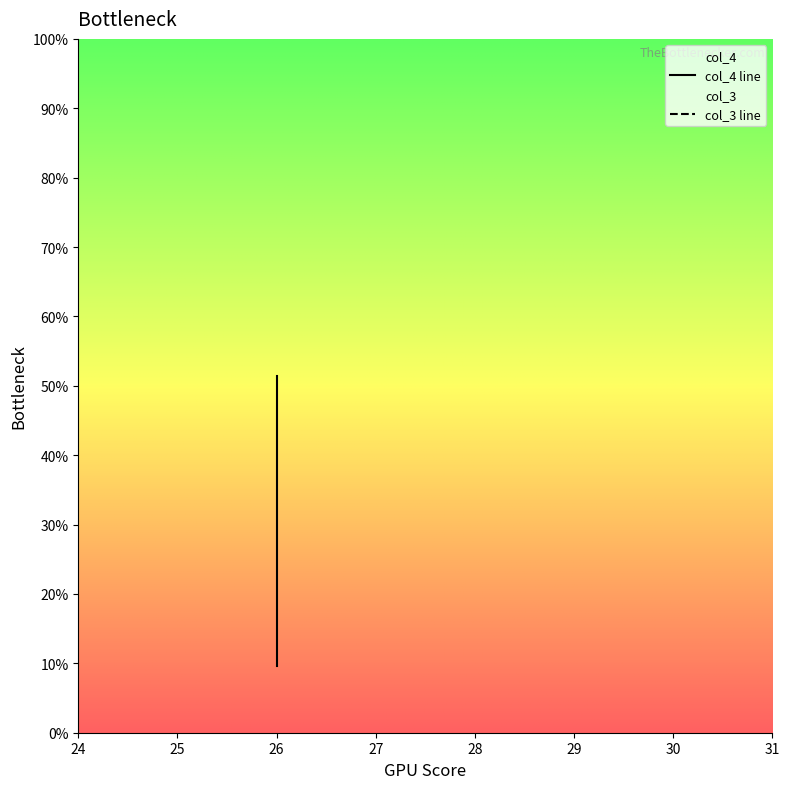

What is the smallest value displayed?

9.6